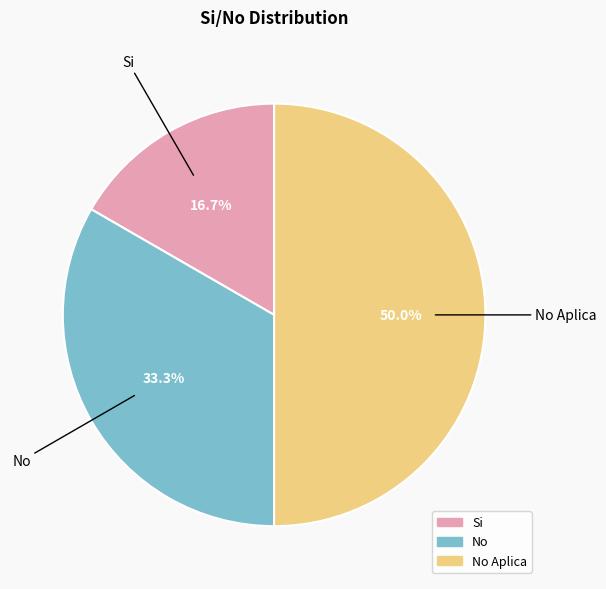

To the nearest percent, what is the difference between the largest and smallest slice percentages?

33%